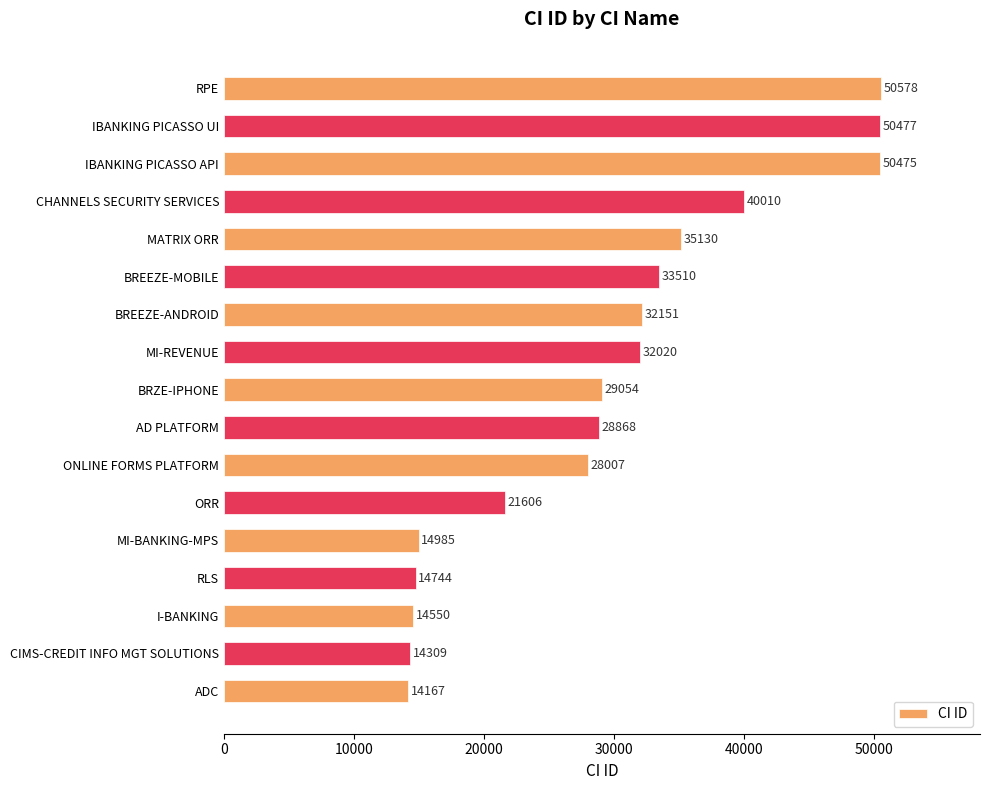

What is the sum of all values?

504641